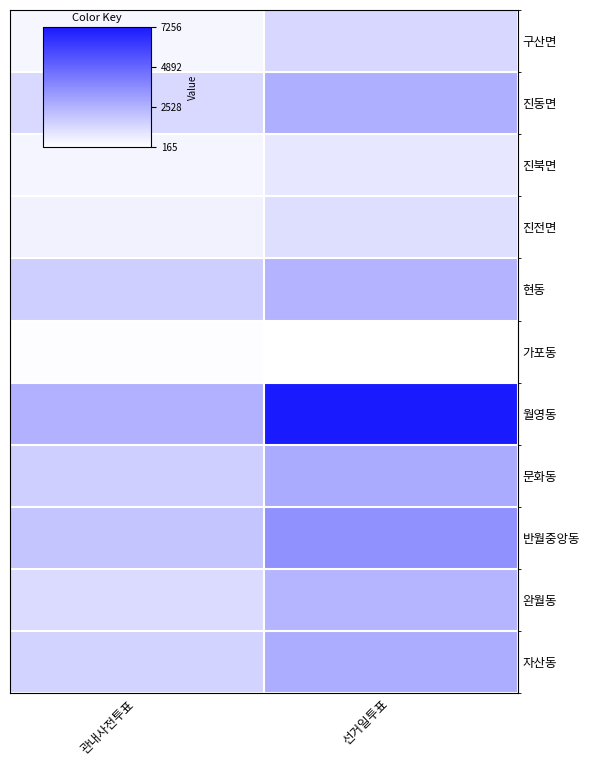

List the series in order of their peak value, highest first.

월영동, 반월중앙동, 문화동, 자산동, 진동면, 현동, 완월동, 구산면, 진전면, 진북면, 가포동